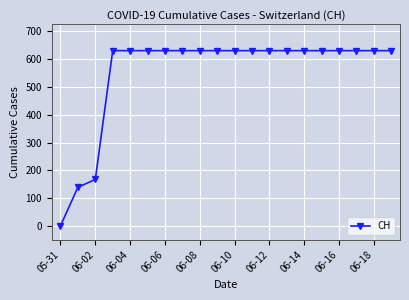

What is the average value?

552